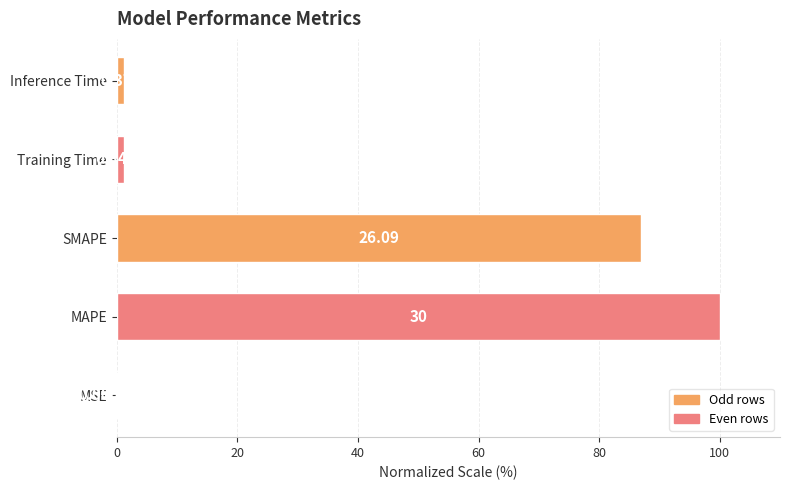

What is the difference between the maximum and minimum values?

100.0